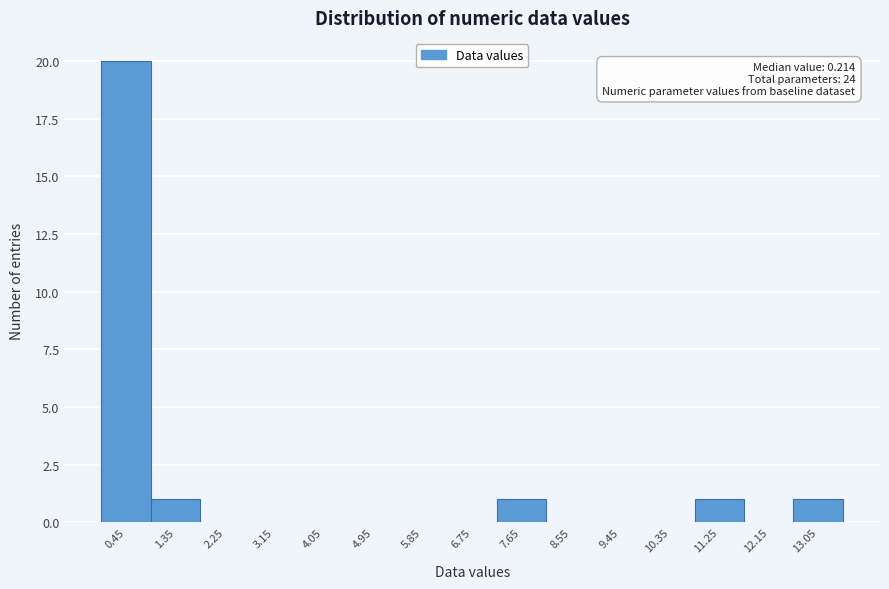

Which range on the x-axis has the tallest bar?

0.0 to 0.9